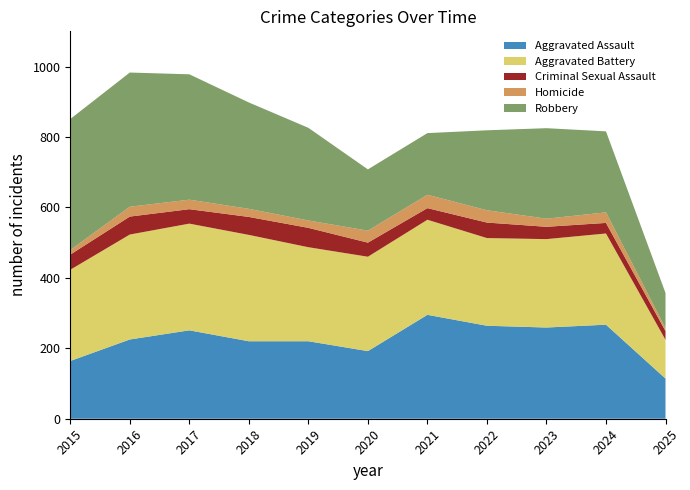

Reading left to right, transcribe all the data shown in this chart.

Aggravated Assault: 164	225	251	220	220	192	295	264	259	267	114
Aggravated Battery: 259	298	303	302	267	268	270	249	251	259	110
Criminal Sexual Assault: 43	51	41	51	55	40	33	44	35	30	25
Homicide: 13	28	27	23	21	34	38	35	23	30	8
Robbery: 372	381	356	302	263	174	175	227	257	230	100